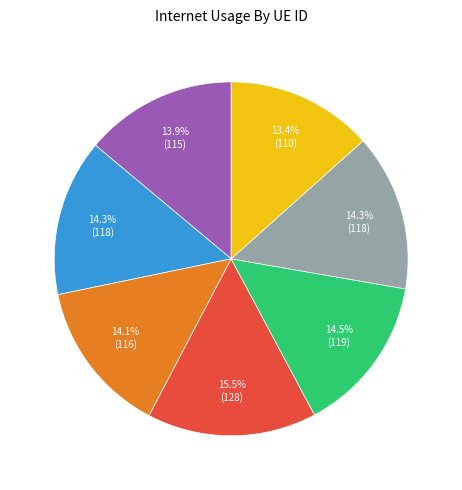

Does any single category account for the majority?

No